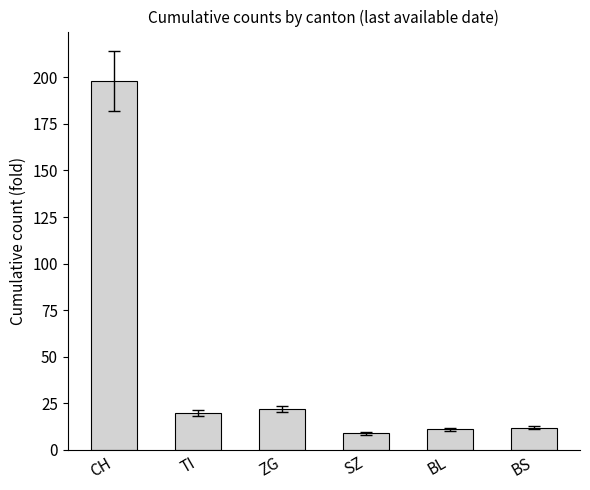

How many values are below 20?

3